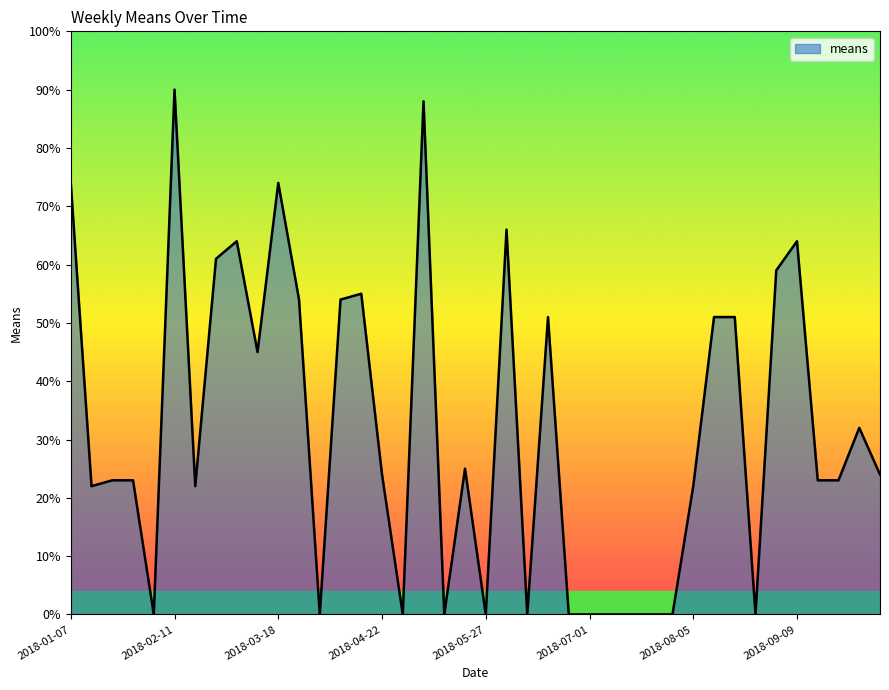

What is the maximum value shown in the chart?

90